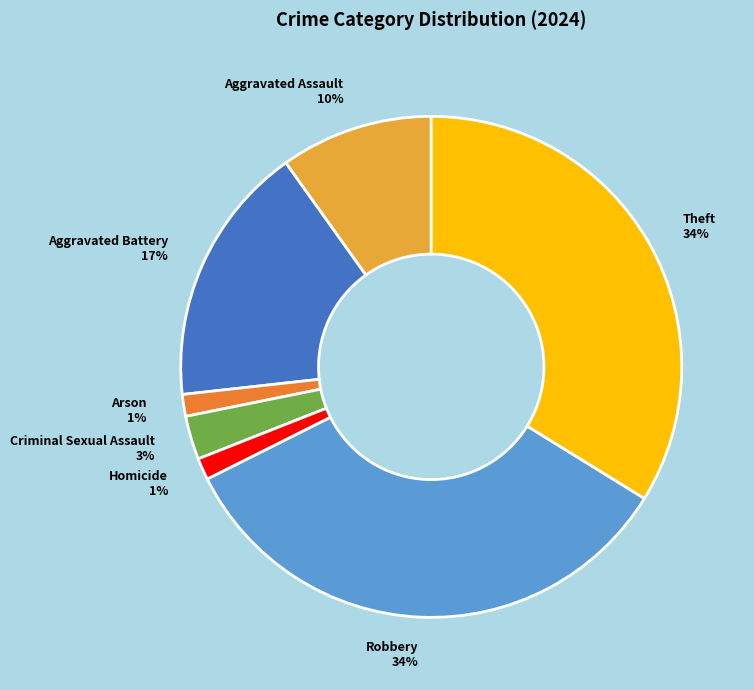

To the nearest percent, what is the average slice percentage?

14%